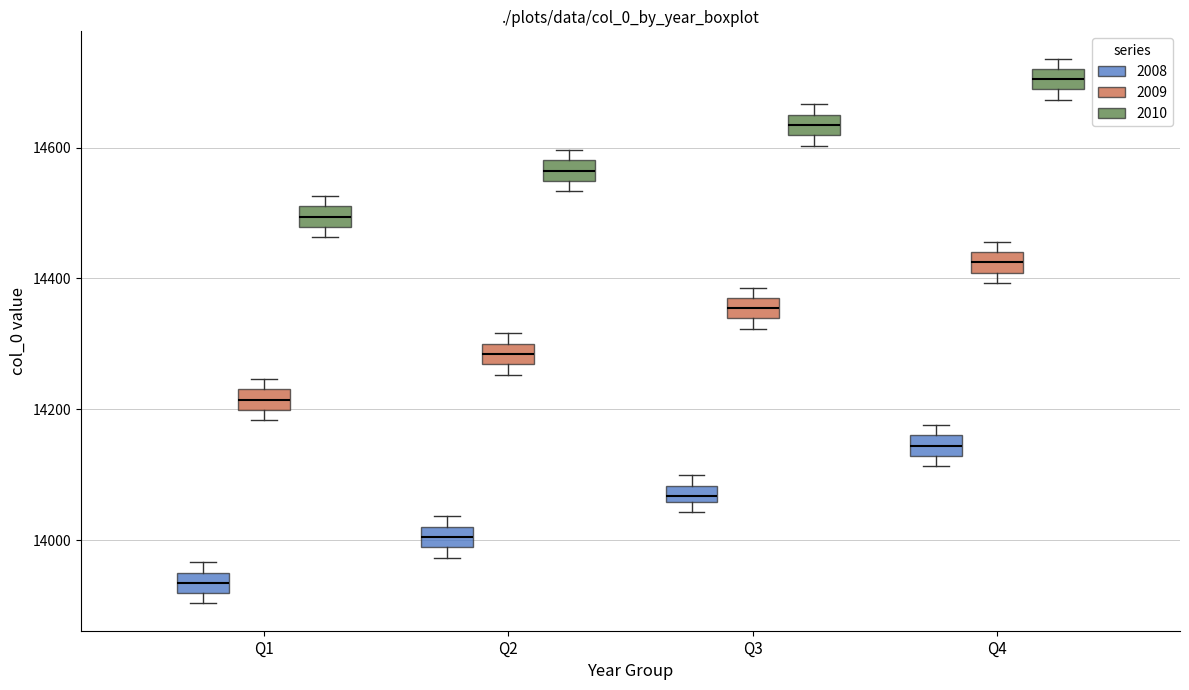

Where is the upper edge of the box for Q2 (2010) on the y-axis? The values are not printed on the chart, so give them approximately, as read against the axis.

14580